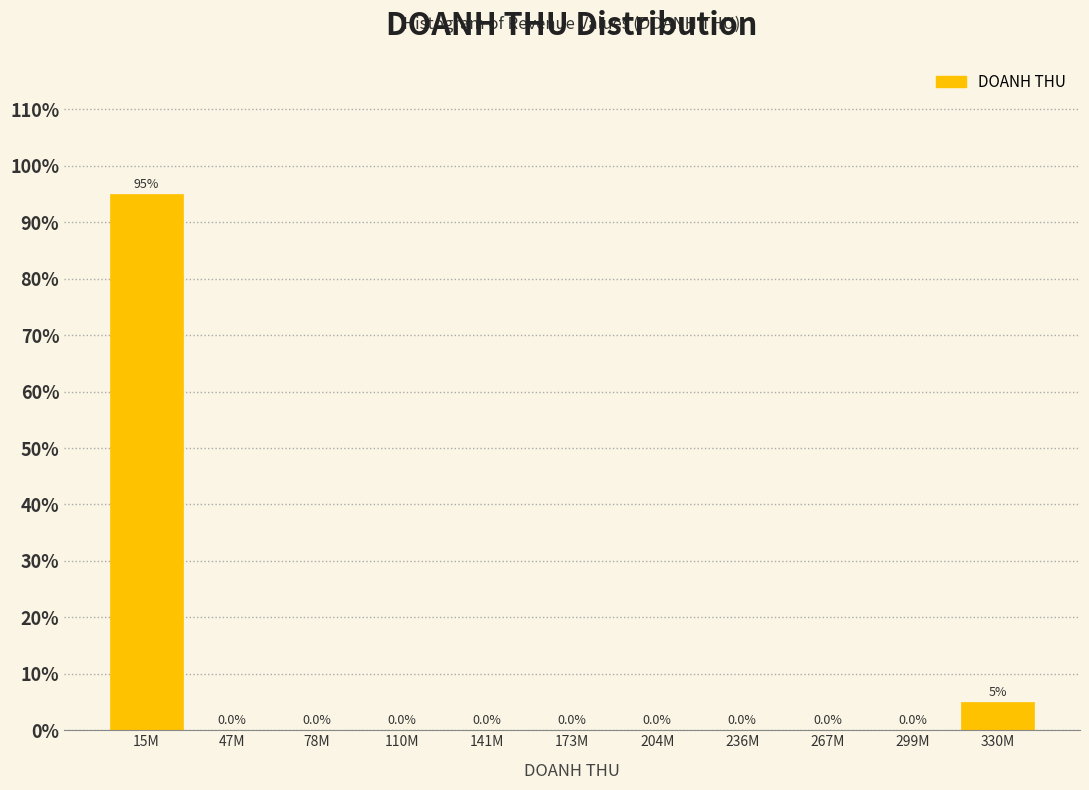

Reading right to left, extract all data points from this chart.

330M=5	299M=0	267M=0	236M=0	204M=0	173M=0	141M=0	110M=0	78M=0	47M=0	15M=95